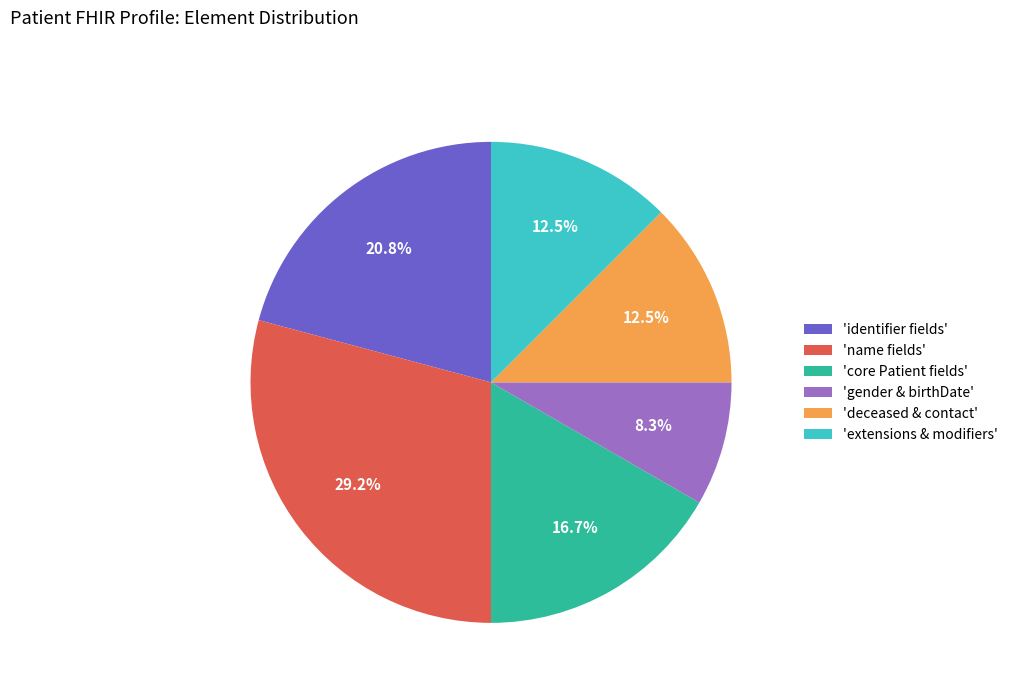

To the nearest percent, what is the difference between the largest and smallest slice percentages?

21%